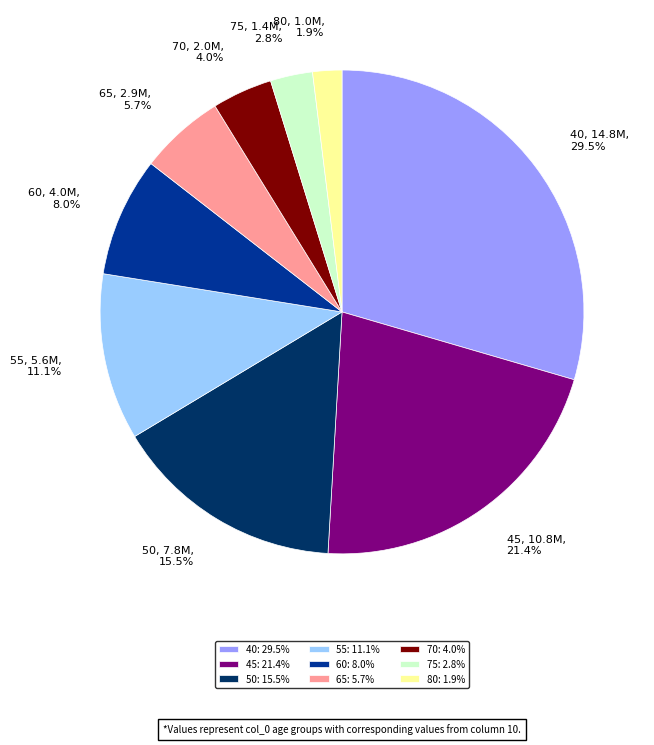

To the nearest percent, what is the average slice percentage?

11%